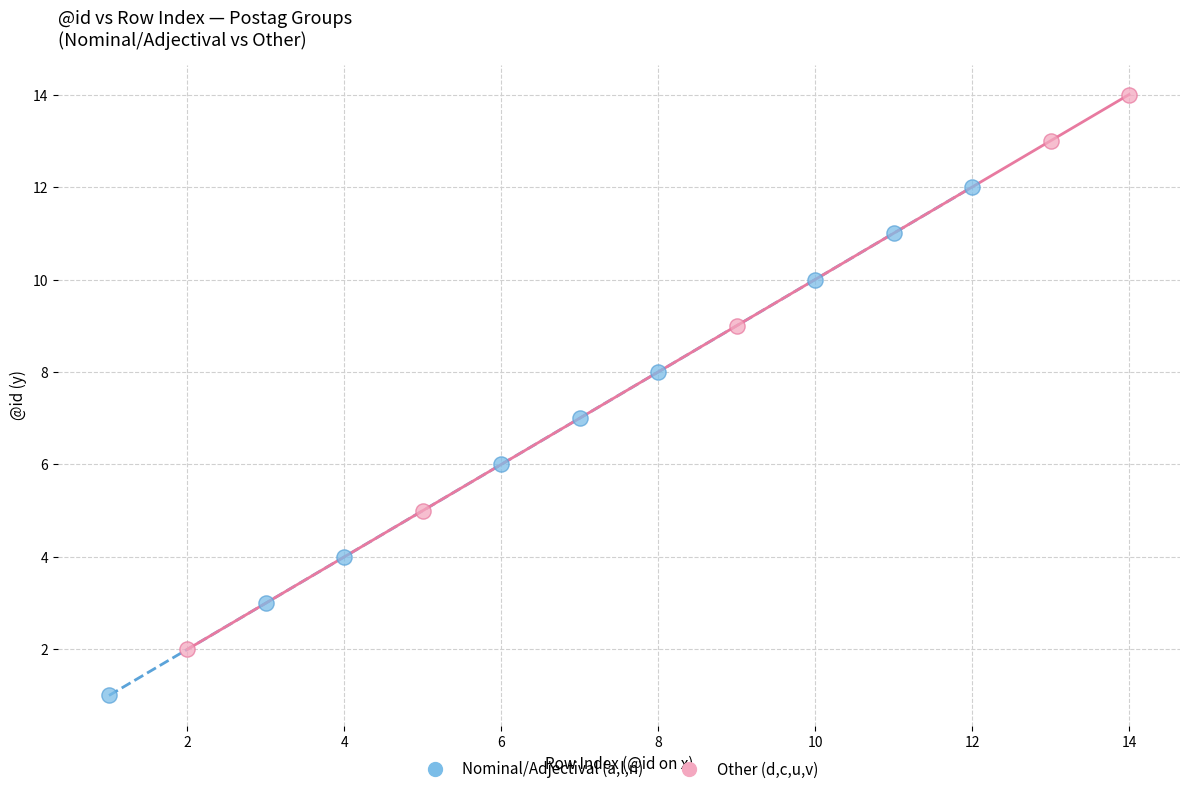

Which series has the widest spread of Y values?

Other (d,c,u,v)